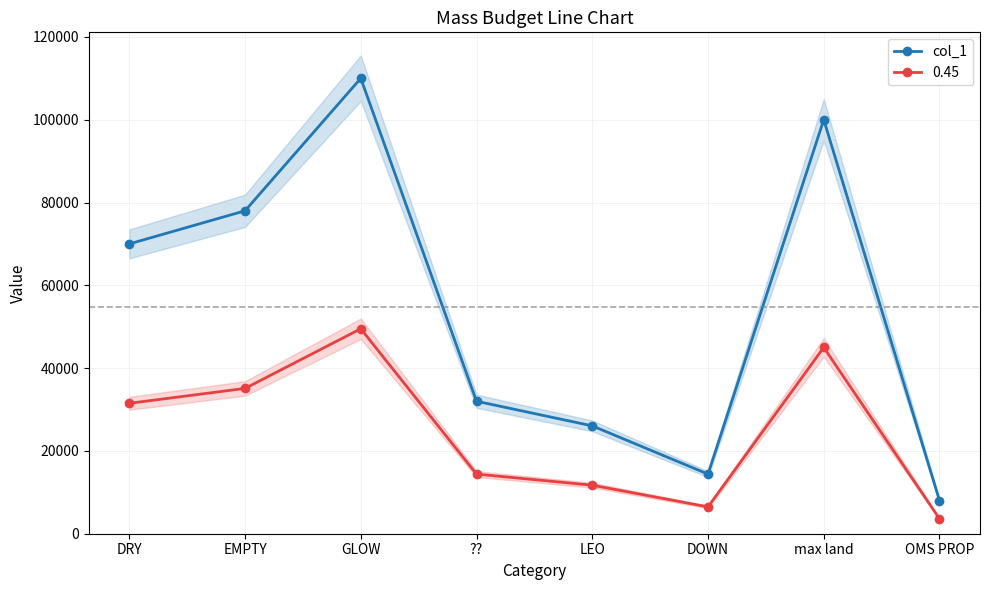

What is the approximate value at GLOW, to the nearest 10?

110000